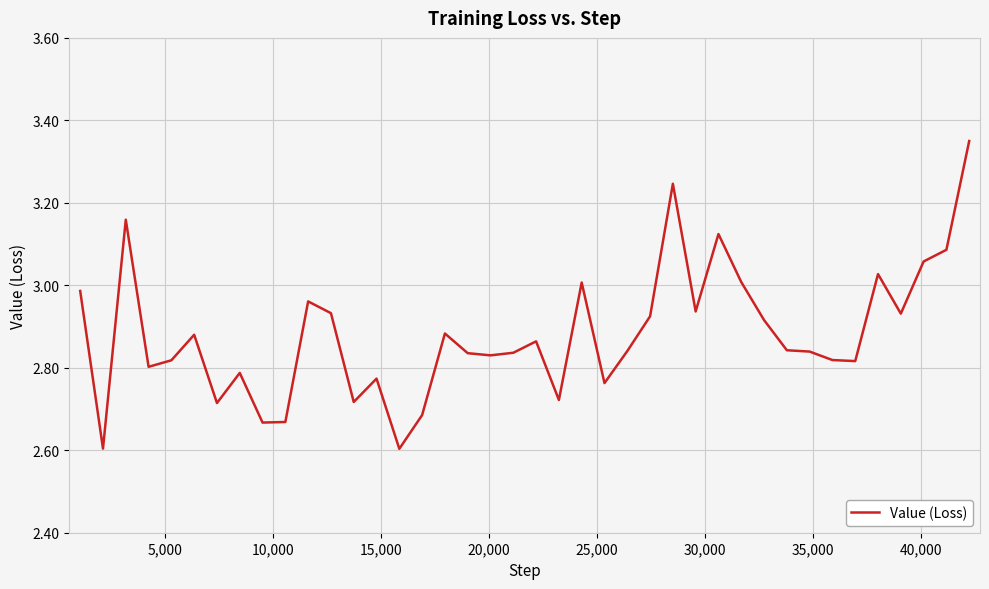

What is the difference between the maximum and minimum values?

0.7